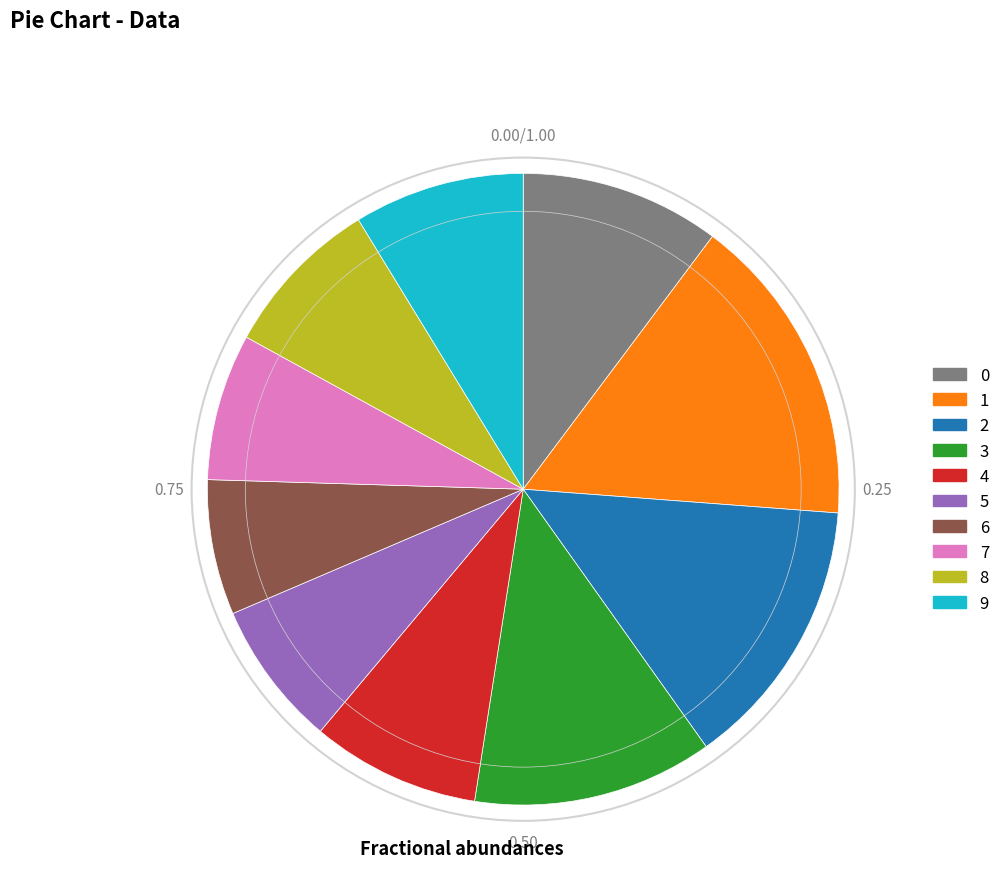

What is the largest slice in the pie chart?

1